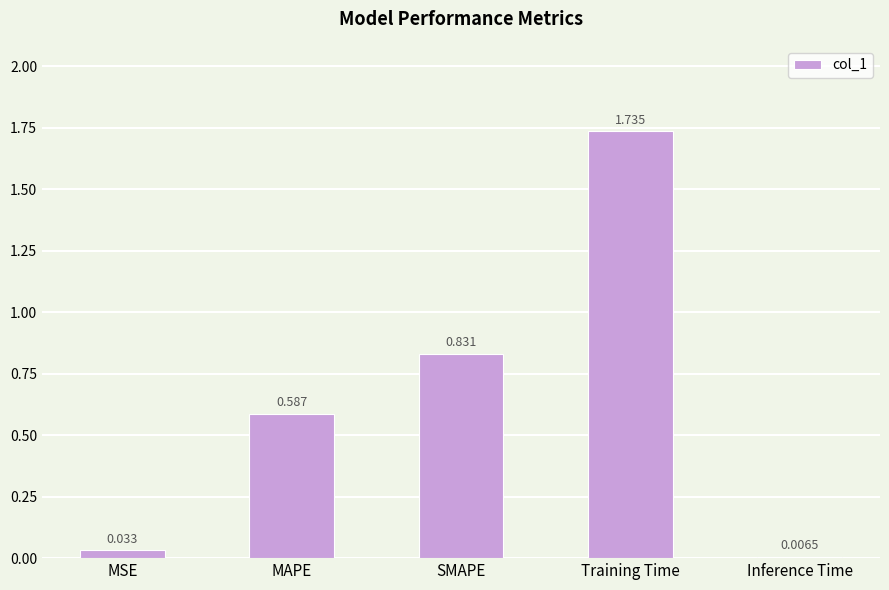

At which category does the chart reach its peak across all series?

Training Time